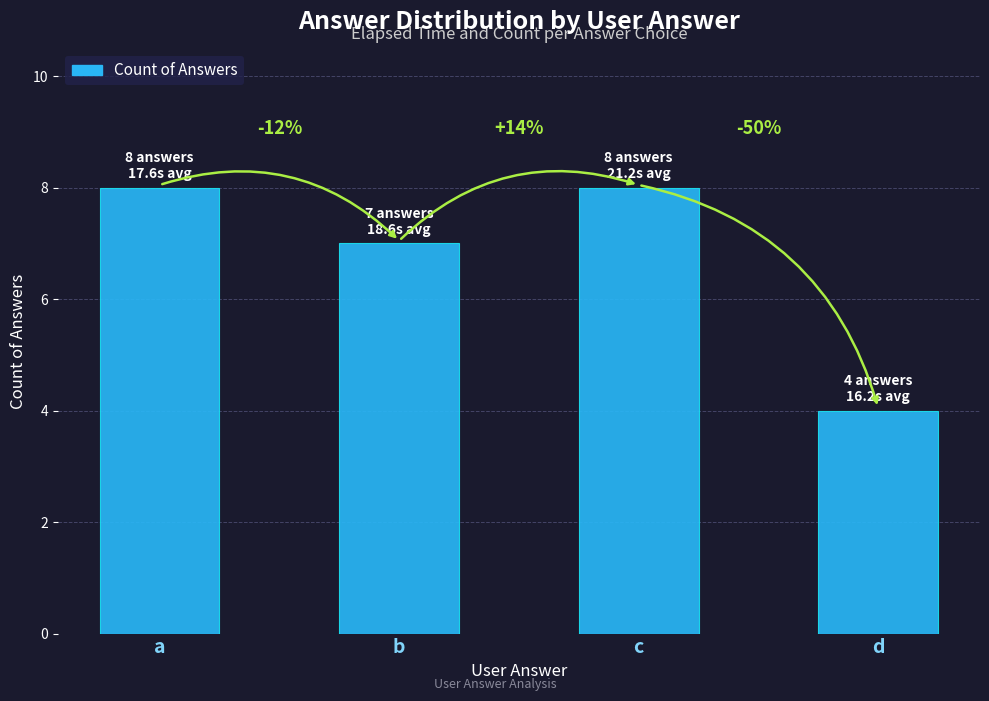

Are the bars horizontal?

No